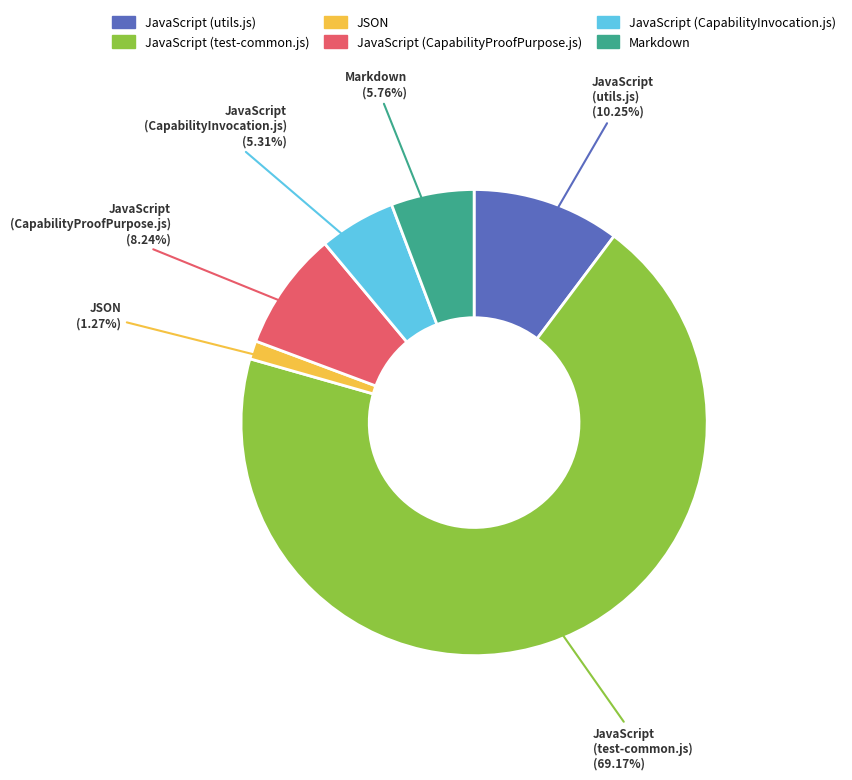

What is the smallest slice in the pie chart?

JSON